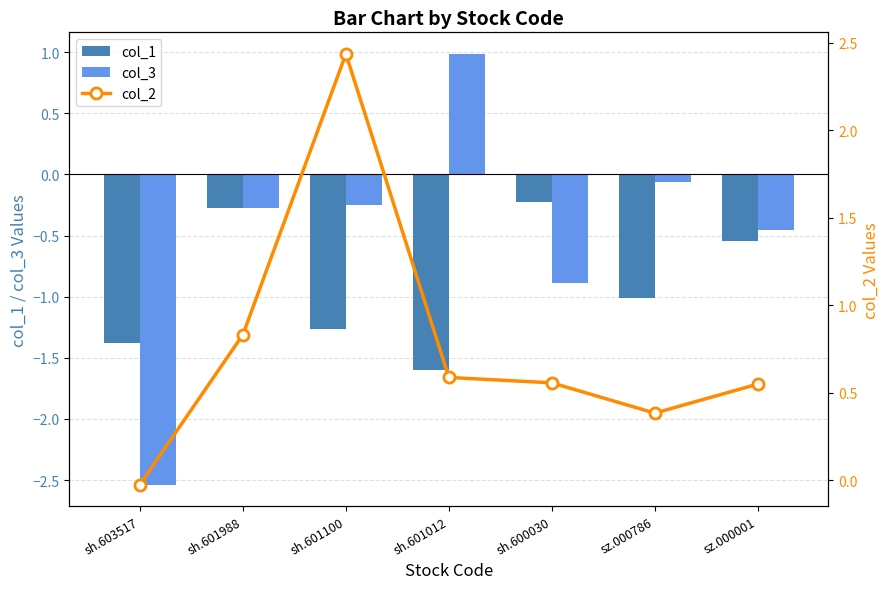

Is it true that col_2 equals 0.9 at sz.000001?

False